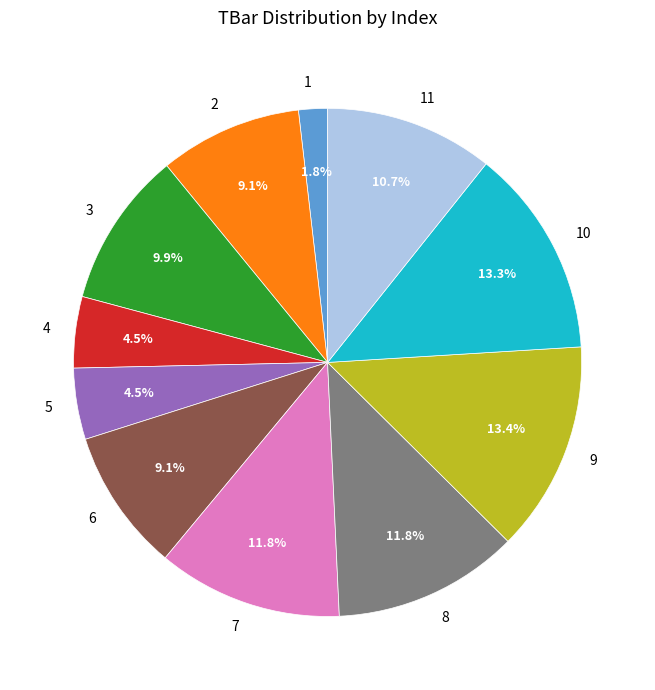

Is it true that 11 is 18% of the pie?

False